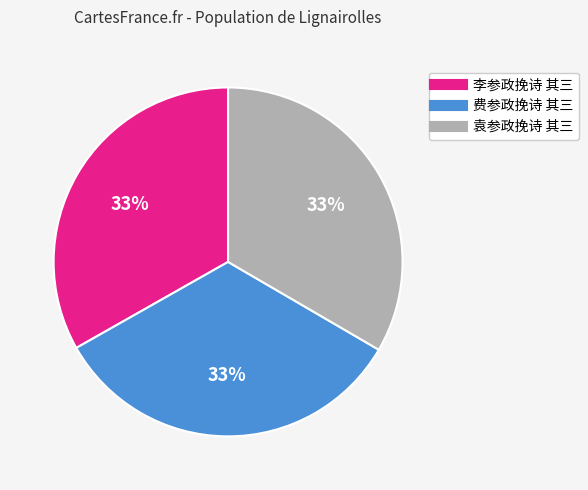

What is the ratio of the value at 袁参政挽诗 其三 to the value at 李参政挽诗 其三?

1.0